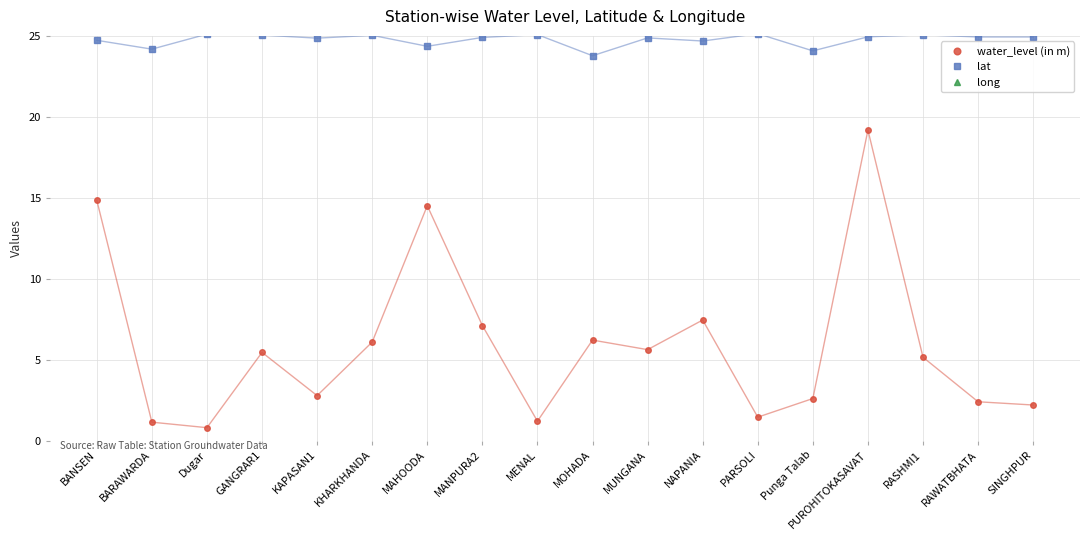

True or false: long has a value of 74.4 at RASHMI1.

True